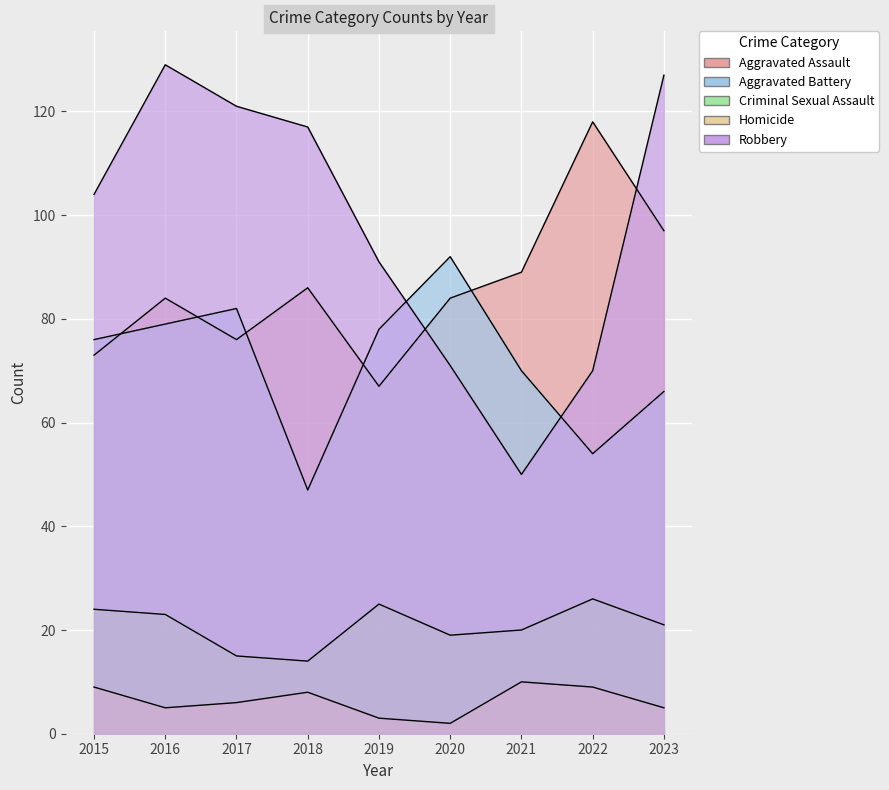

How many values in the Aggravated Battery series exceed 76?

4